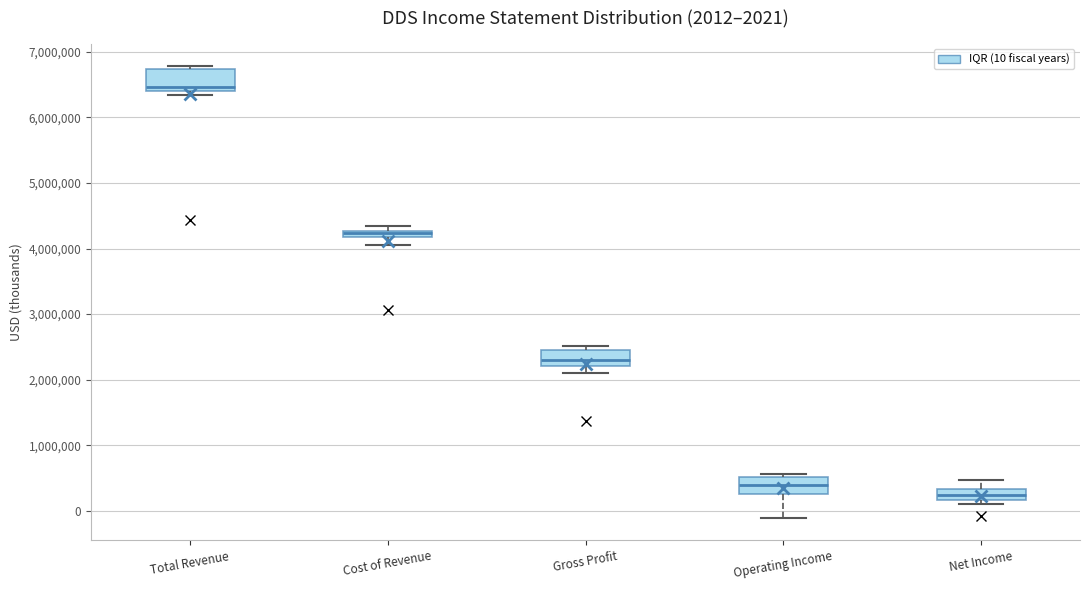

Which box has the lowest median line?

Net Income